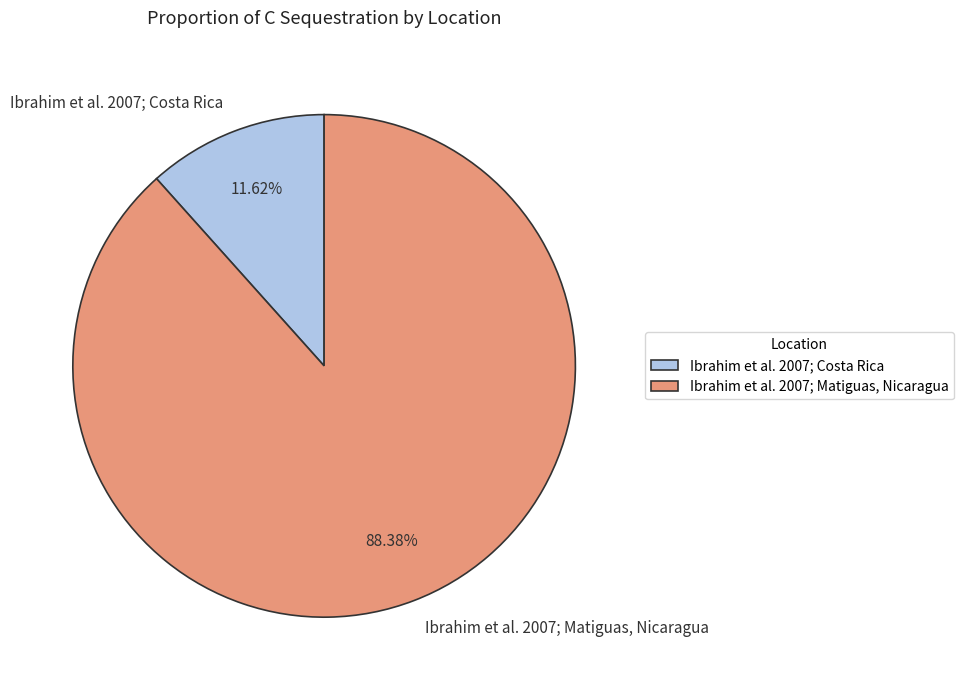

Combined, what portion of the pie is Ibrahim et al. 2007; Costa Rica and Ibrahim et al. 2007; Matiguas, Nicaragua?

100.0%